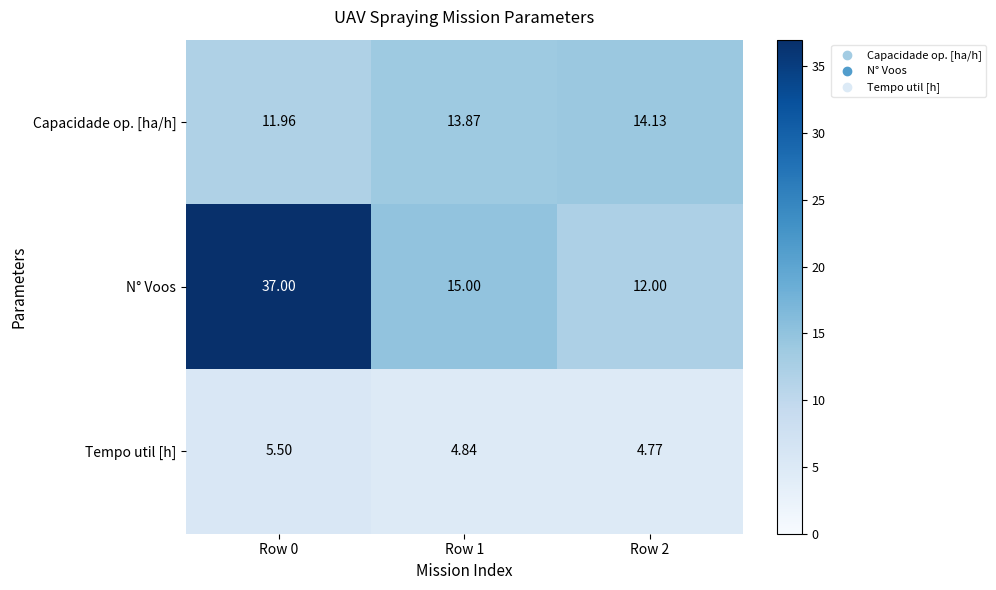

At which category does the chart reach its minimum across all series?

Row 2